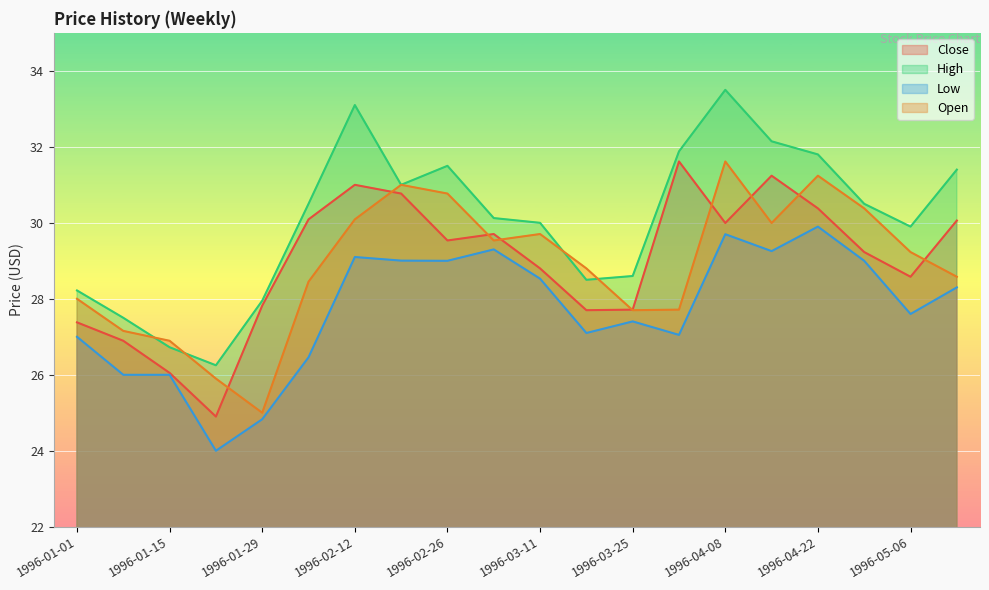

True or false: Low and Close cross at least once.

False